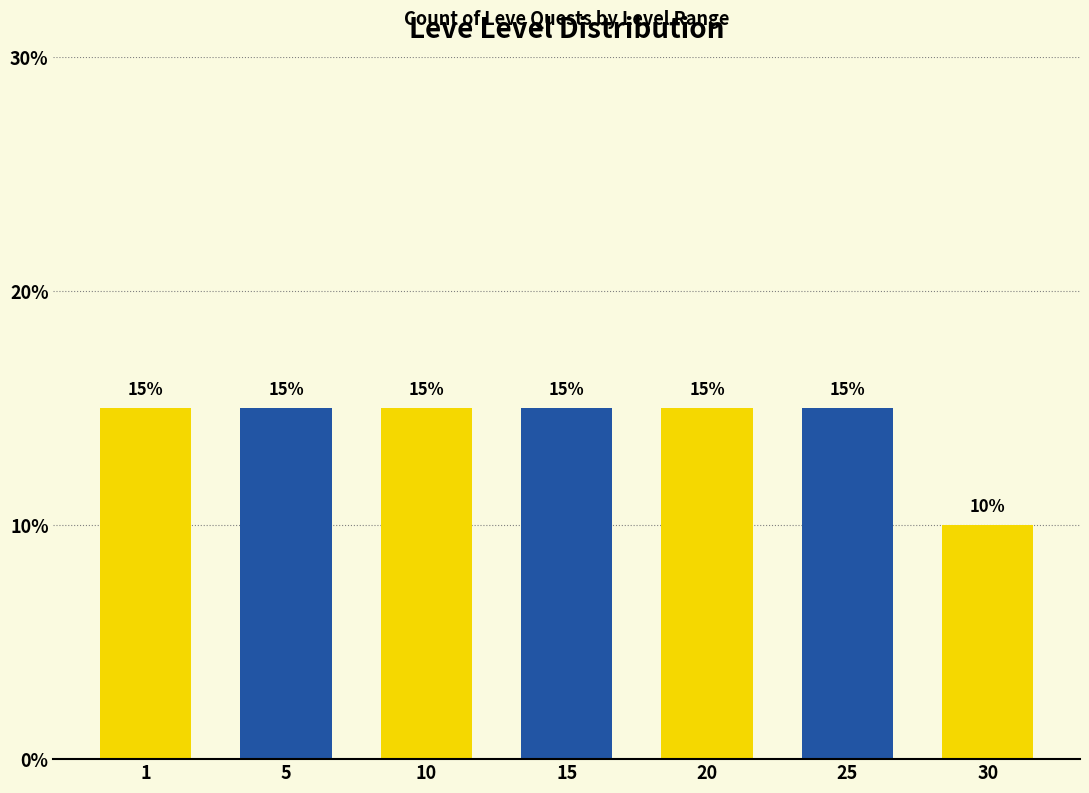

Reading left to right, transcribe all the data shown in this chart.

1=15	5=15	10=15	15=15	20=15	25=15	30=10